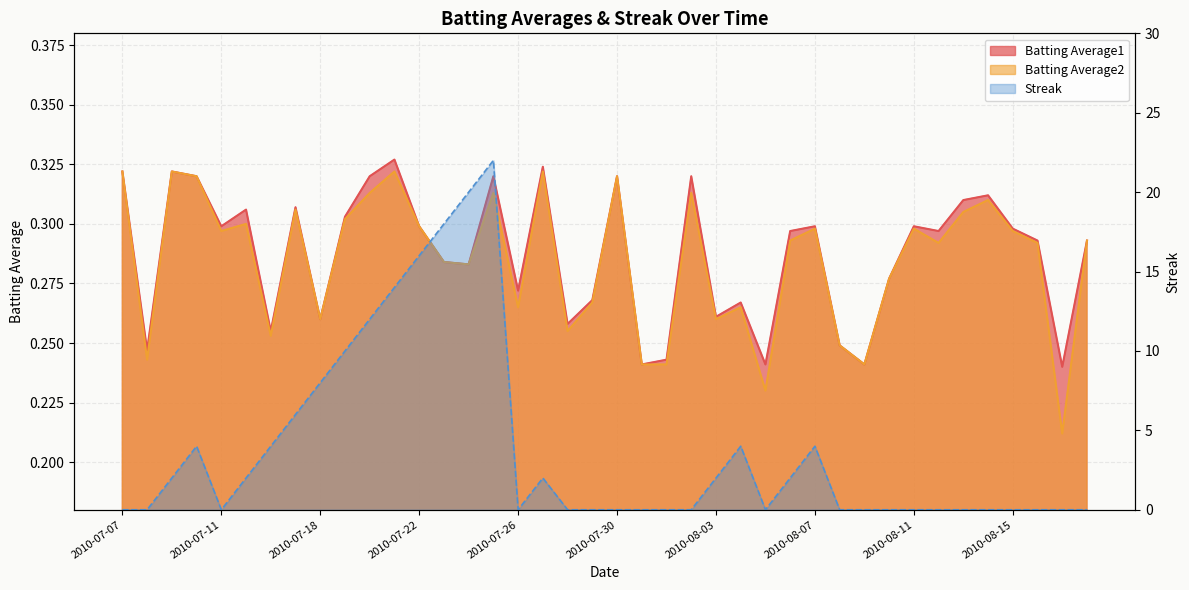

What are all the series names shown in the legend?

Batting Average1, Batting Average2, Streak